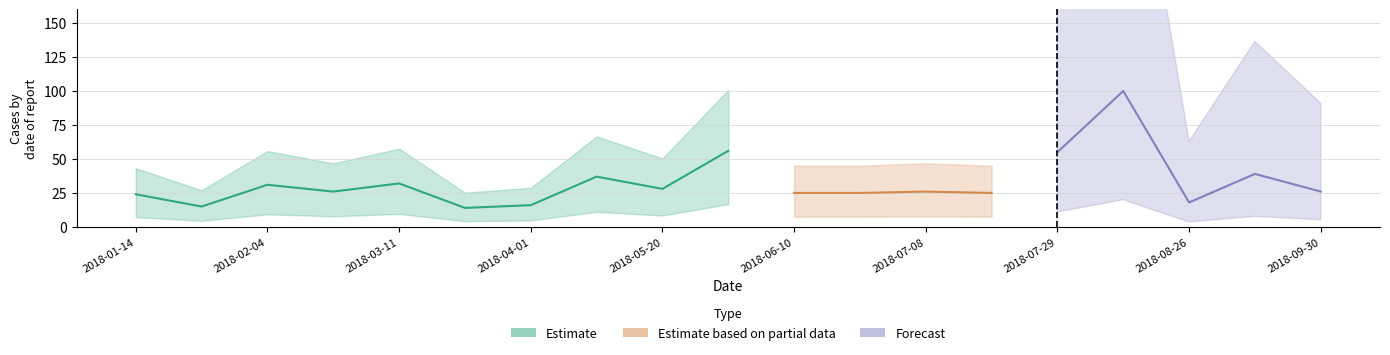

What is the value of the 2019-01-01 point at the 1st from the left?

24